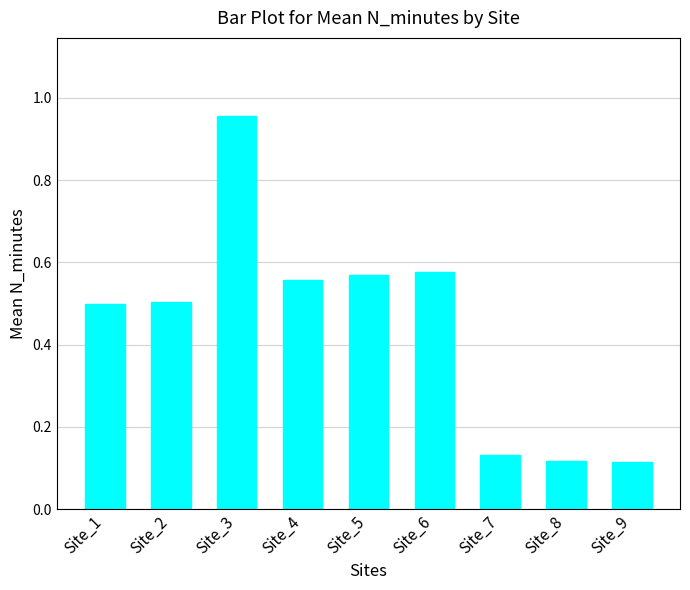

How many bars are there in total?

9